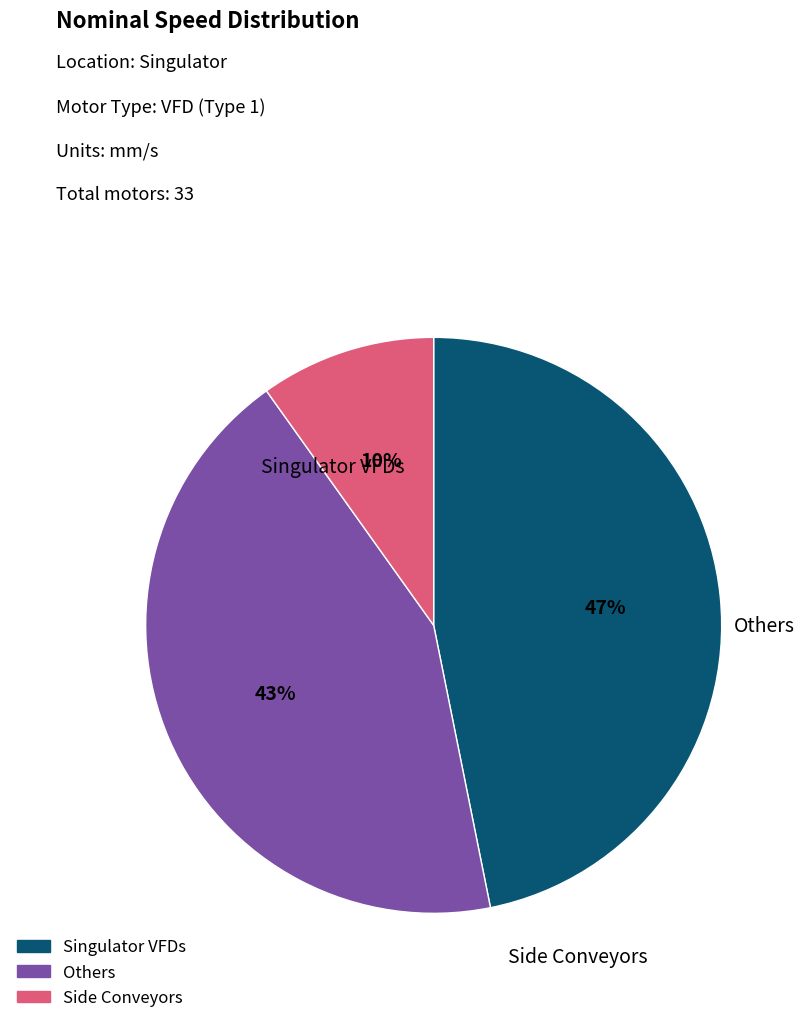

To the nearest percent, what is the average slice percentage?

33%